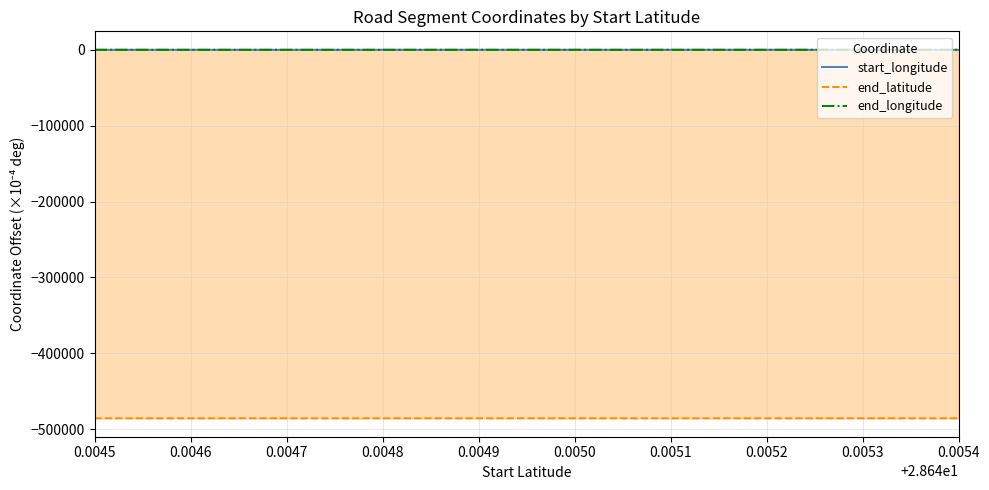

How many data points does each series have?

10